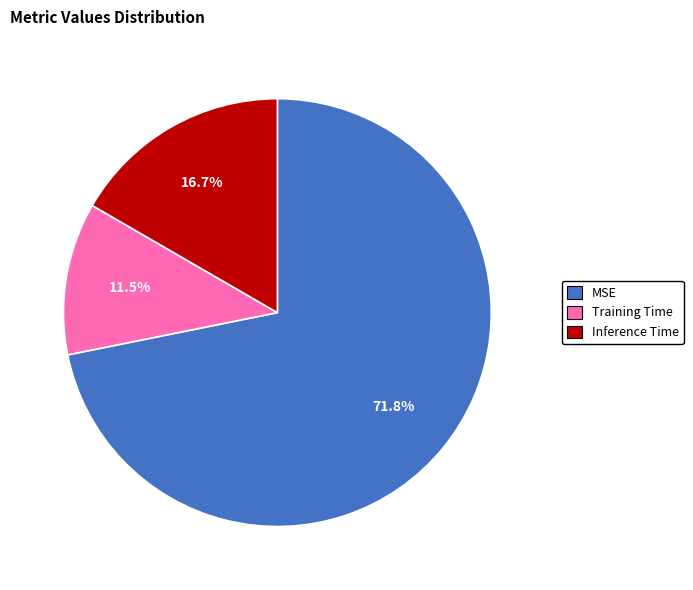

Does MSE account for over 50% of the chart?

Yes